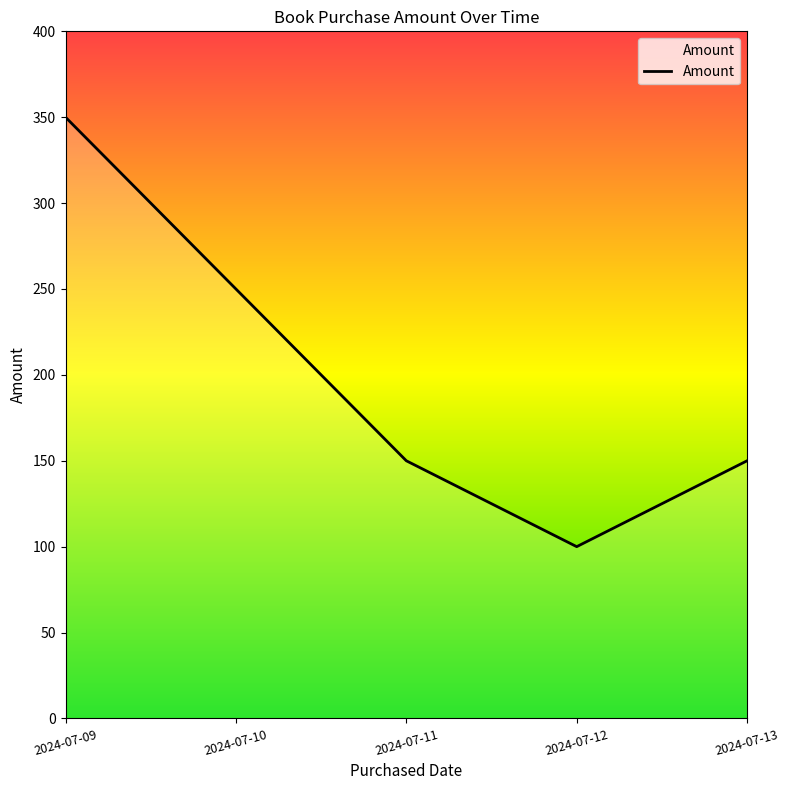

True or false: the data has more than 2 interior local peaks.

False